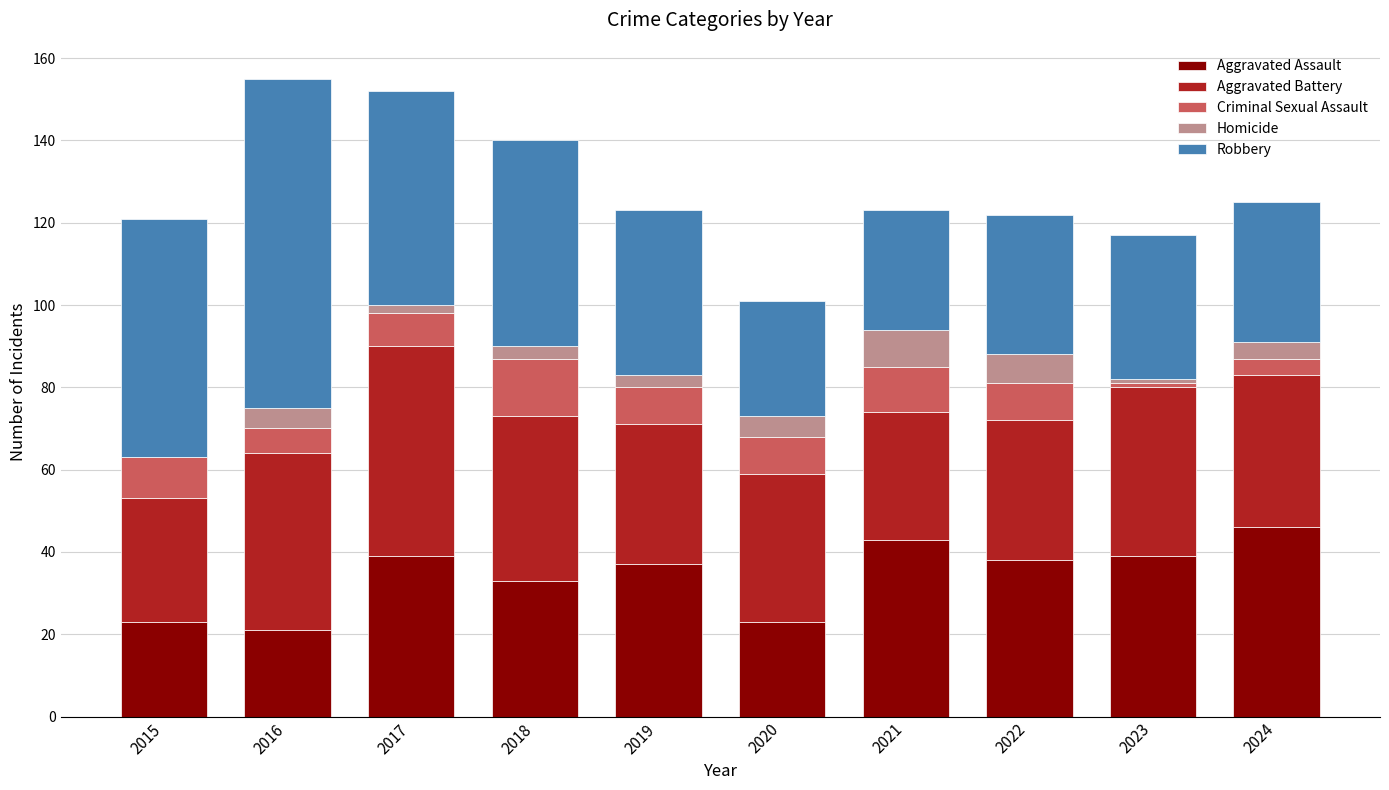

How many categories are shown in the chart?

10